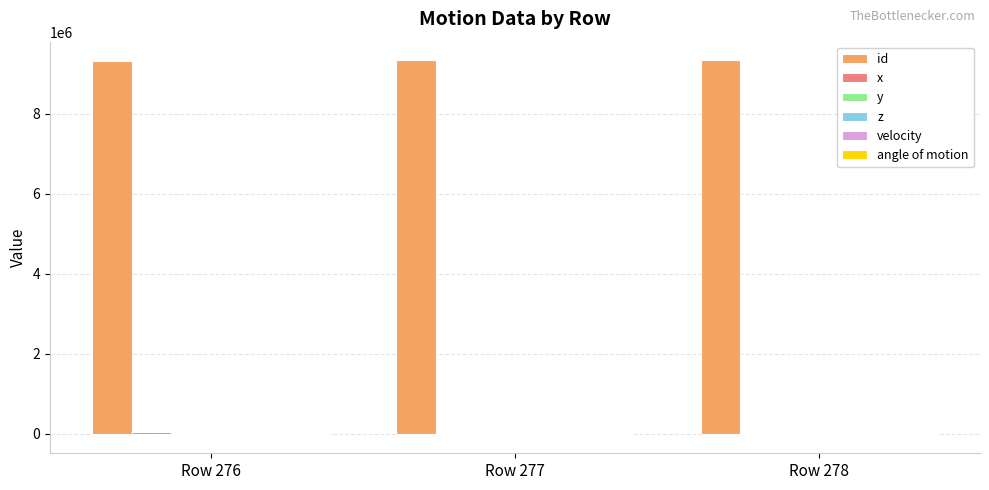

Which series has the largest total across all categories?

id